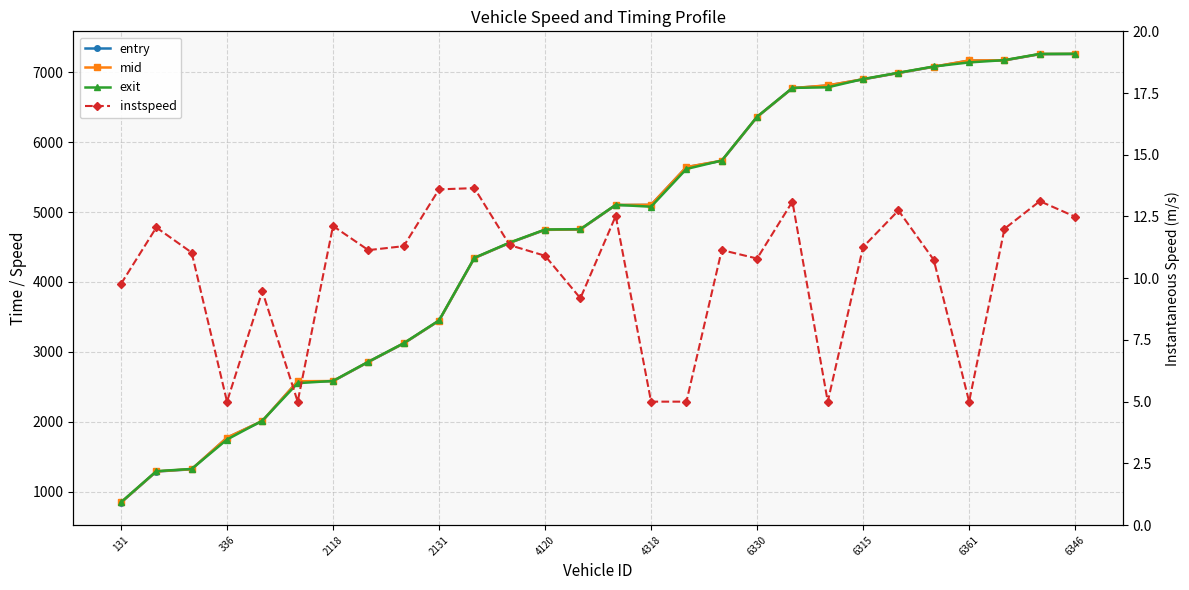

Rank the series by their maximum value, from highest to lowest.

exit, mid, entry, instspeed